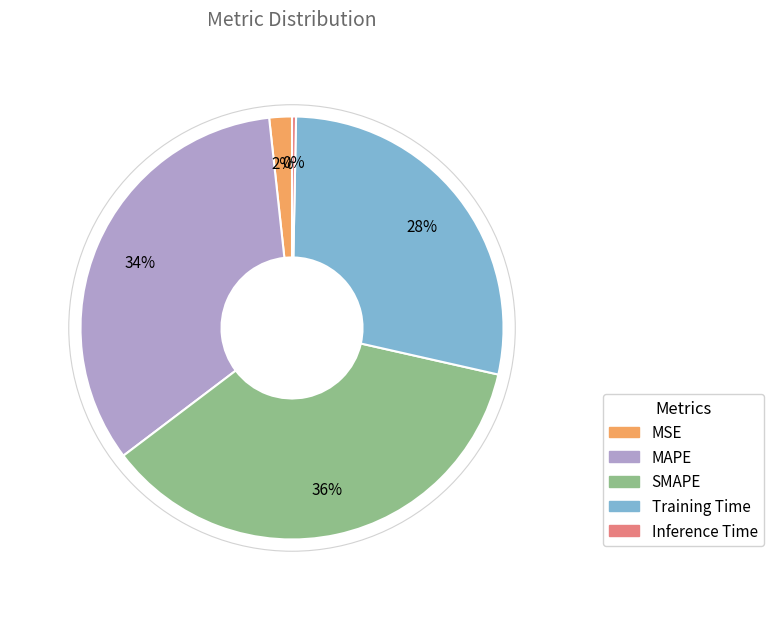

Rank the categories by value from highest to lowest.

SMAPE, MAPE, Training Time, MSE, Inference Time